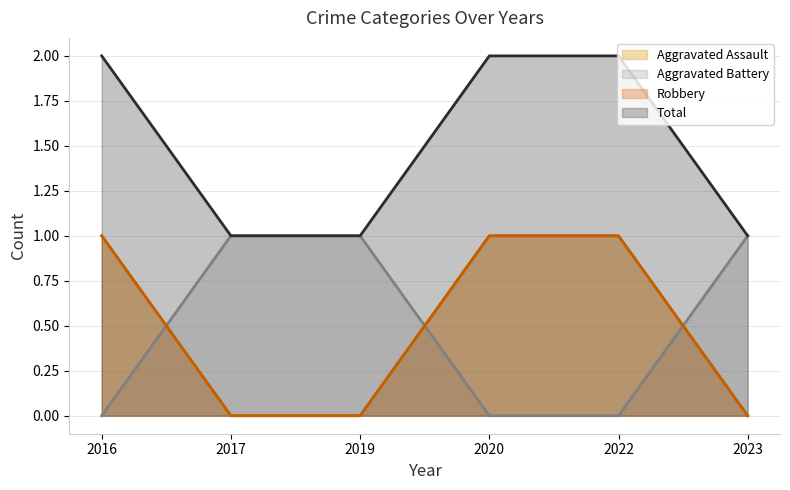

What is the total value across all series at 2016?

4